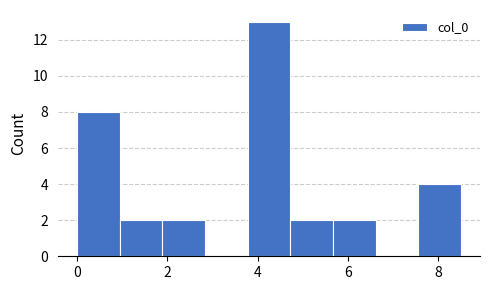

Reading left to right, transcribe this chart: for each bar, give the range it covers on the x-axis and its height. Neither the bar edges nor the heights are printed on the chart, so give them approximately, as read against the axes.

0.0 to 1.0: 8
1.0 to 1.8: 2
1.8 to 2.8: 2
2.8 to 3.8: 0
3.8 to 4.8: 13
4.8 to 5.6: 2
5.6 to 6.6: 2
6.6 to 7.6: 0
7.6 to 8.4: 4